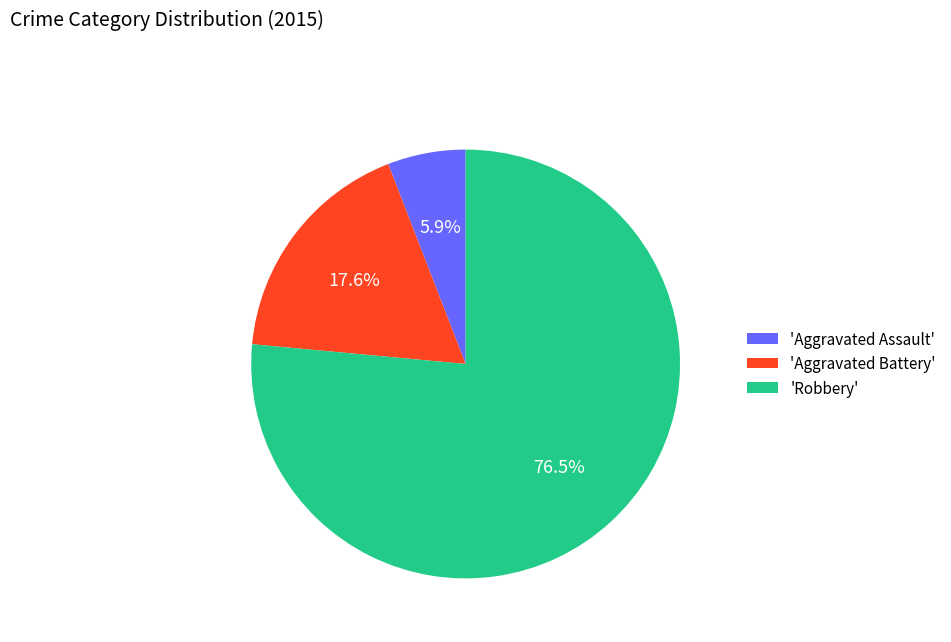

What is the smallest slice in the pie chart?

'Aggravated Assault'